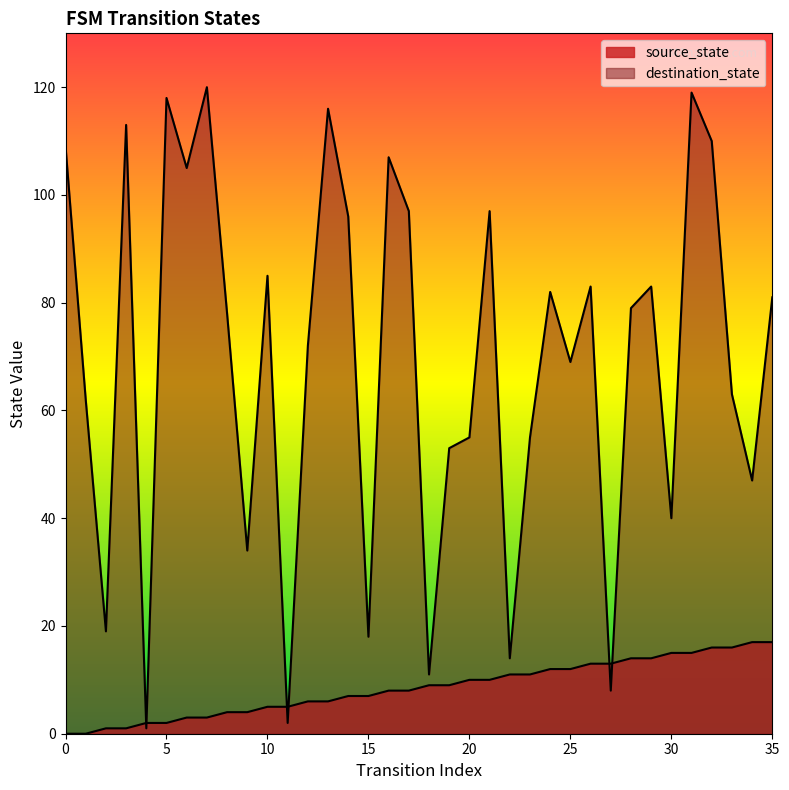

Reading left to right, what are all the values shown in this chart?

source_state: 0	0	1	1	2	2	3	3	4	4	5	5	6	6	7	7	8	8	9	9	10	10	11	11	12	12	13	13	14	14	15	15	16	16	17	17
destination_state: 109	62	19	113	1	118	105	120	78	34	85	2	72	116	96	18	107	97	11	53	55	97	14	55	82	69	83	8	79	83	40	119	110	63	47	81